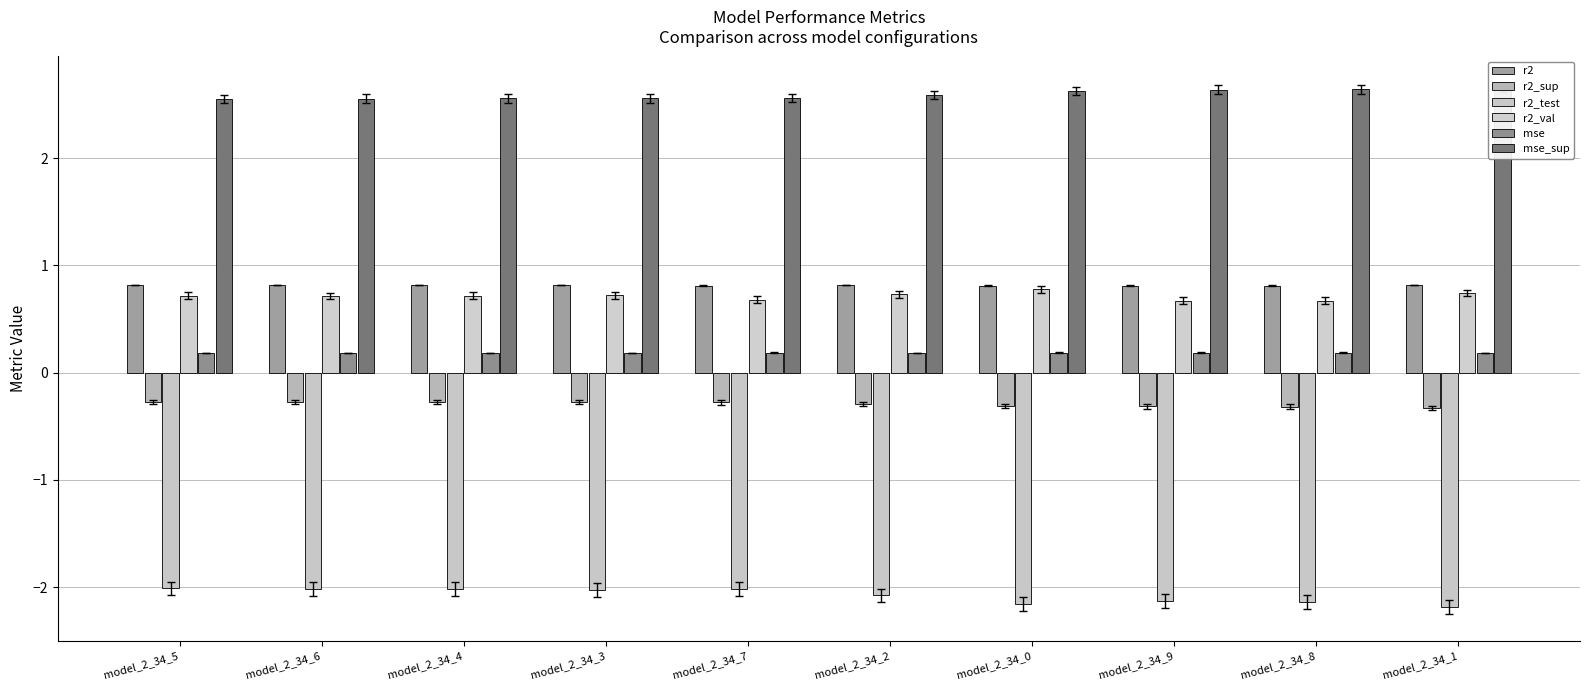

How many bars are there in each group?

6